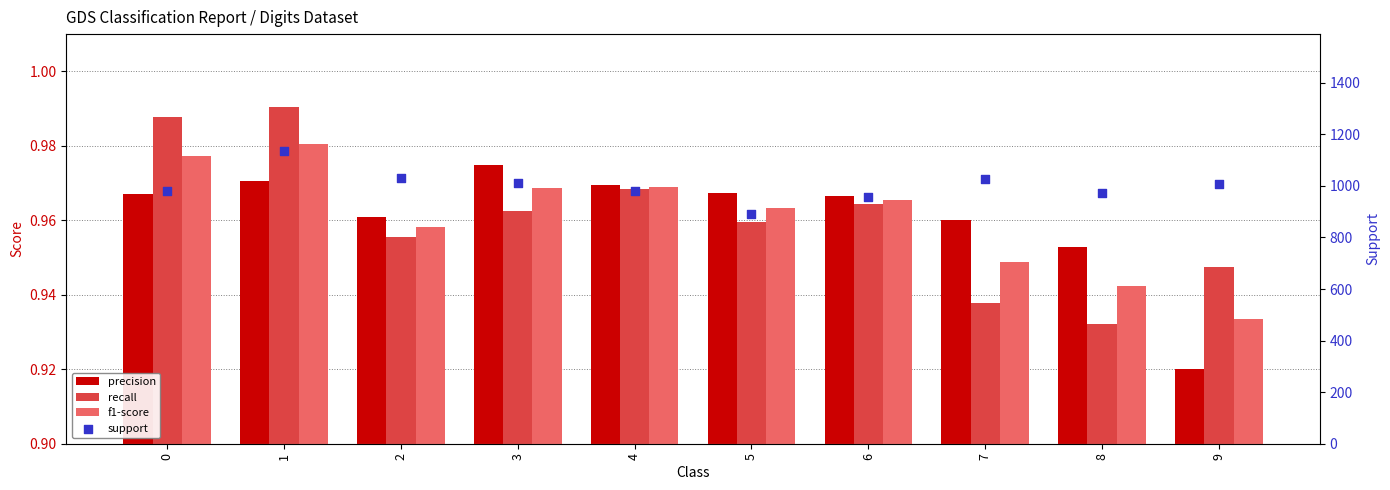

Which series contains the highest Y value?

support